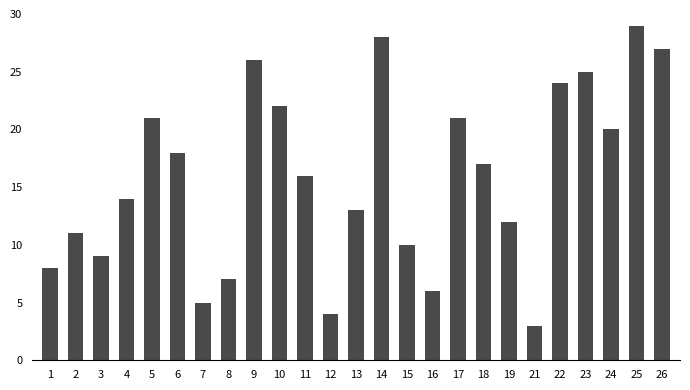

Reading left to right, extract all data points from this chart.

1=8	2=11	3=9	4=14	5=21	6=18	7=5	8=7	9=26	10=22	11=16	12=4	13=13	14=28	15=10	16=6	17=21	18=17	19=12	21=3	22=24	23=25	24=20	25=29	26=27